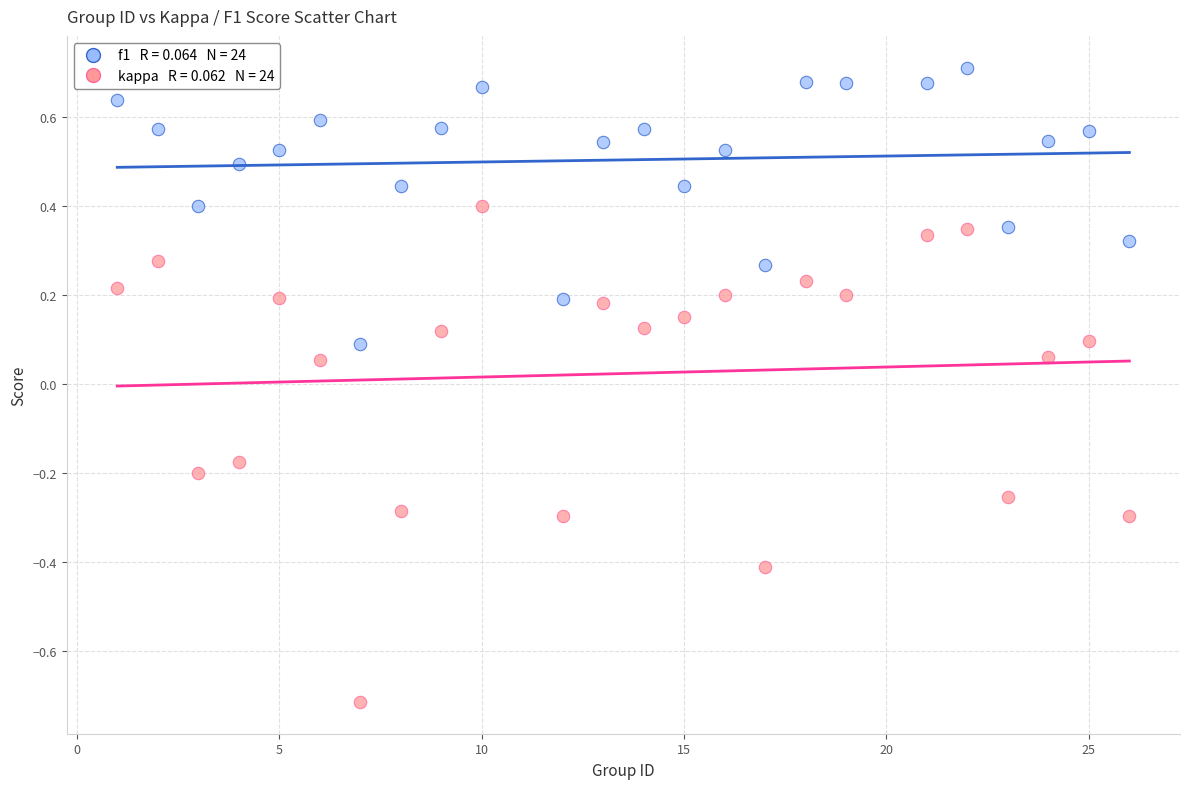

Across all data points, what is the range of Y values (max minus min)?

1.4